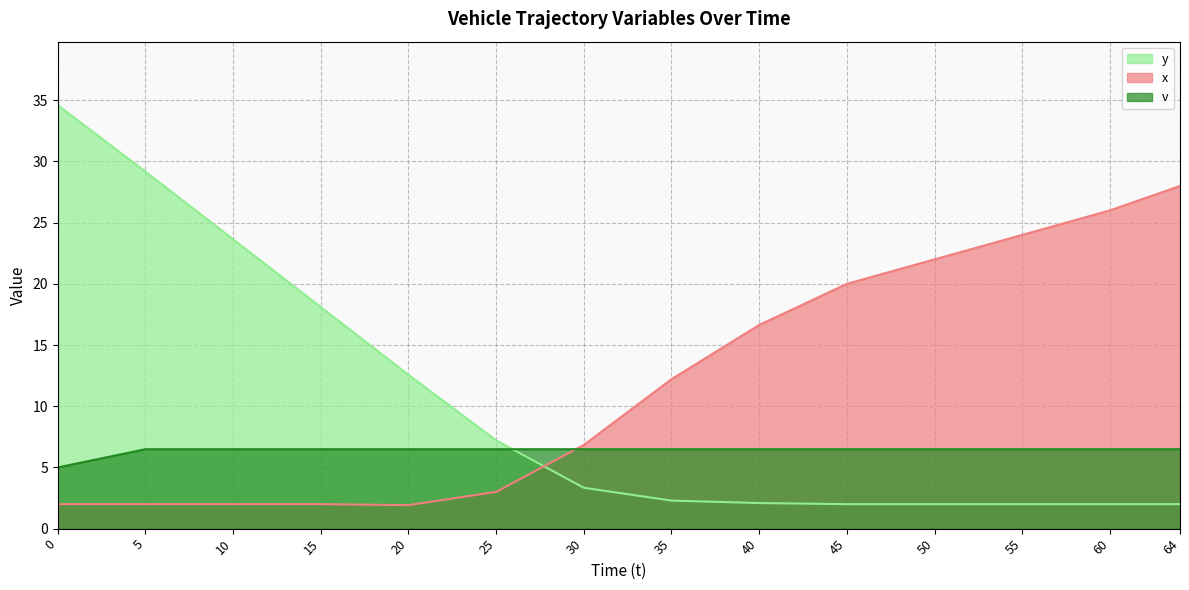

True or false: x has a value of 1.9 at 20.

True